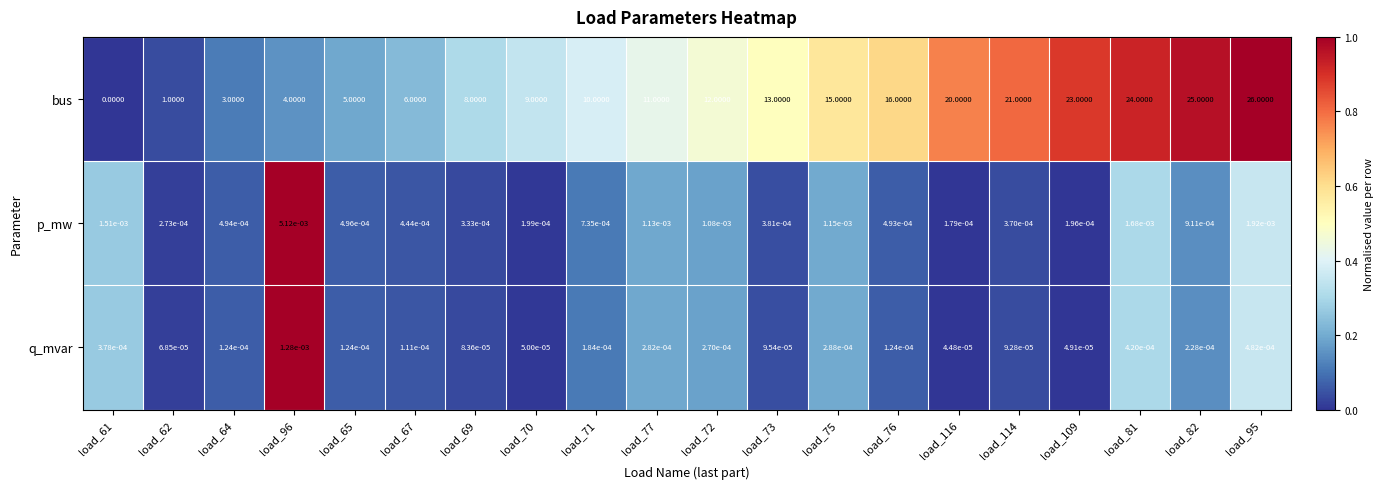

At which category does the chart reach its minimum across all series?

load_61